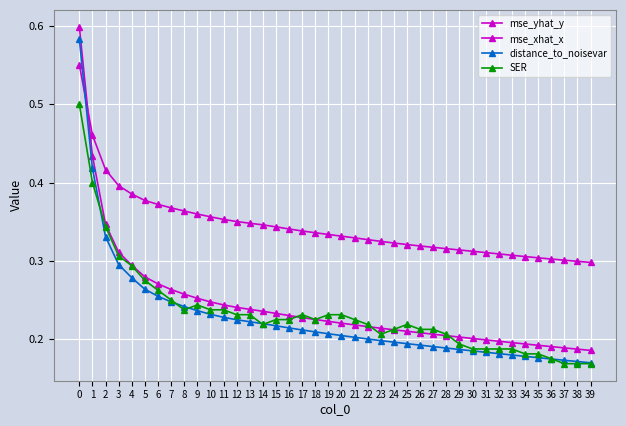

Where do mse_xhat_x and distance_to_noisevar first cross each other?

0 and 1